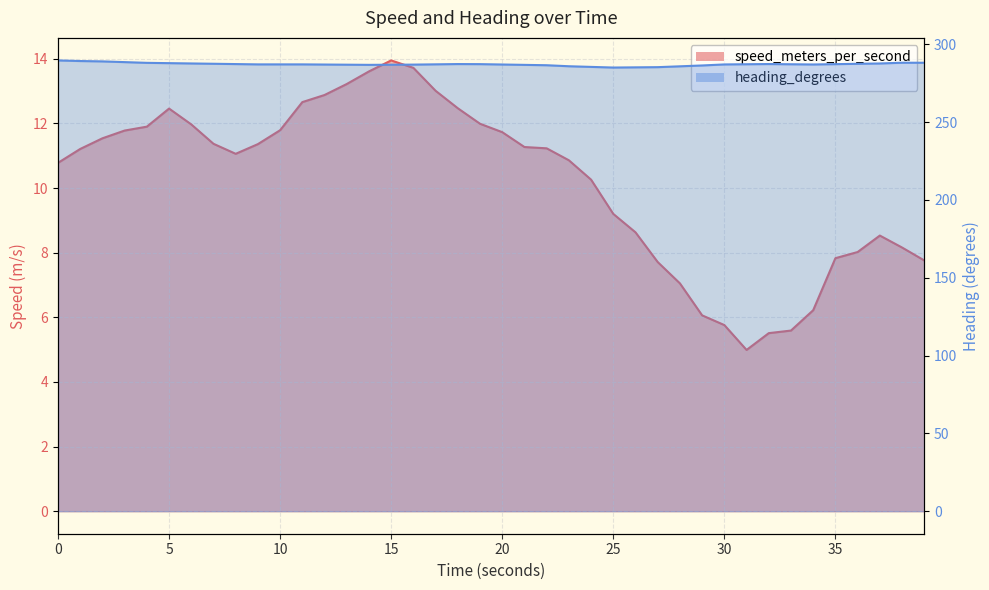

Where is the first local minimum for speed_meters_per_second?

7.99991703